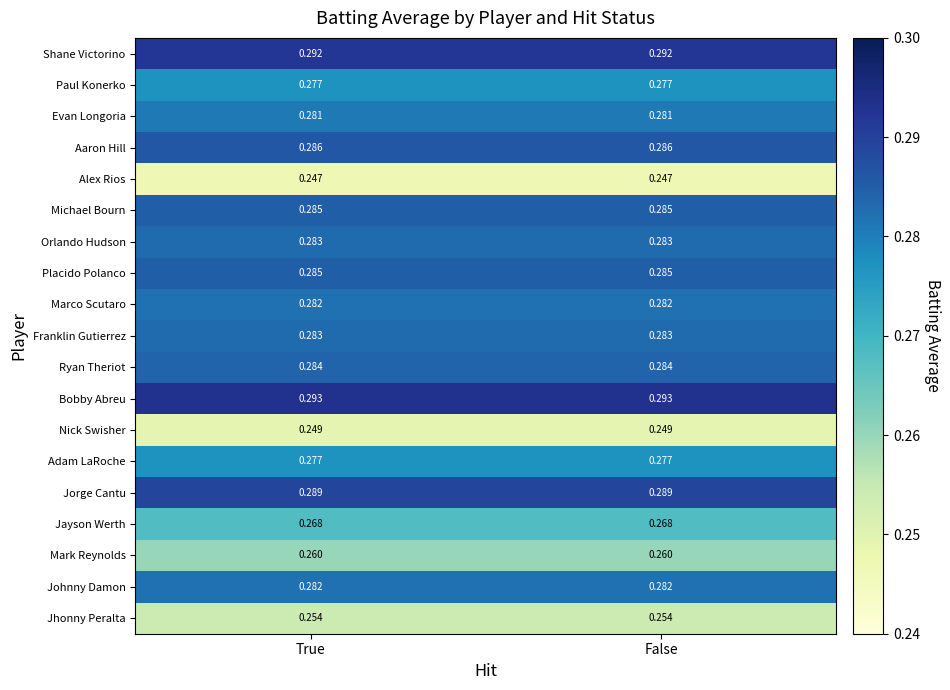

Is the value of Mark Reynolds at False greater than the value of Shane Victorino at False?

No